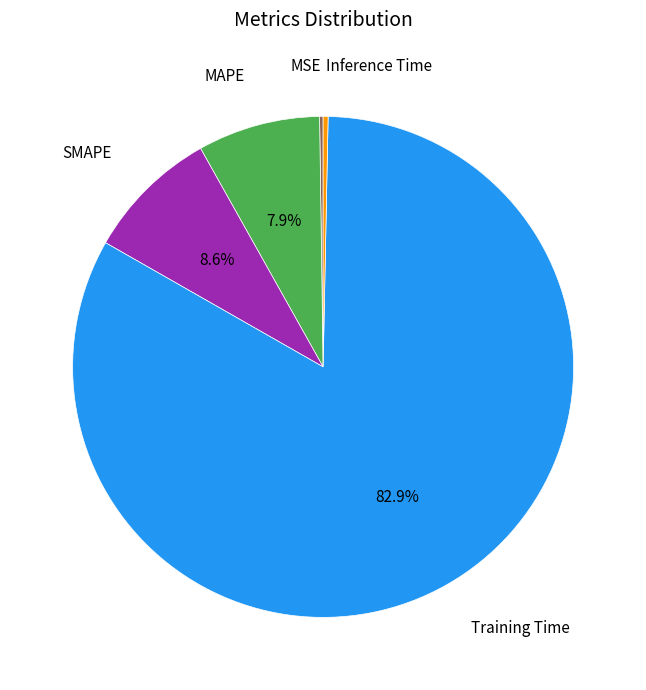

Is there a majority slice in this chart?

Yes